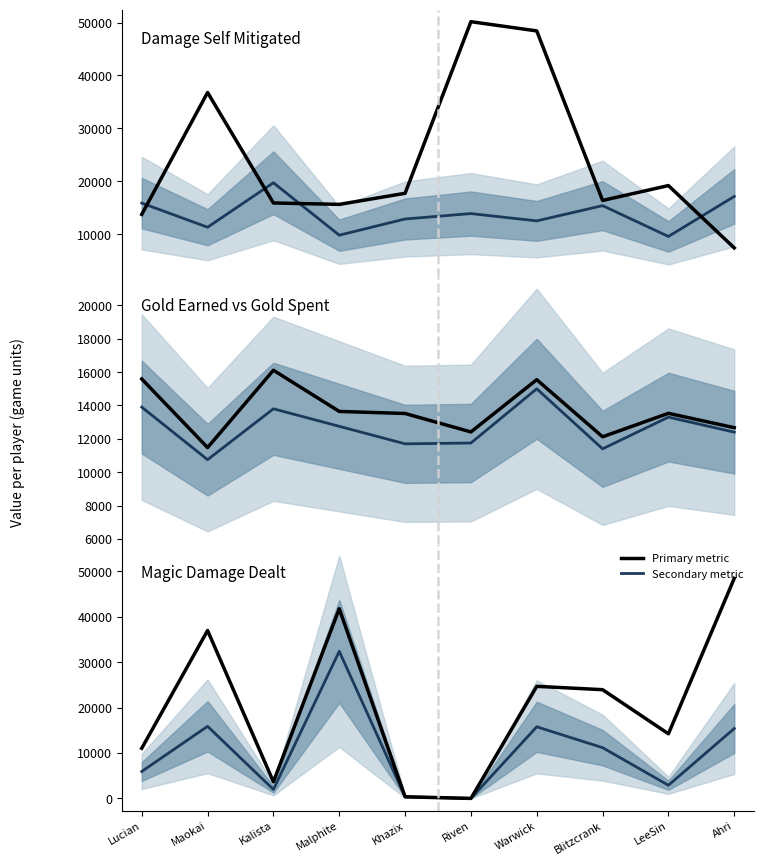

What is the label of the 4th point from the left?

Malphite